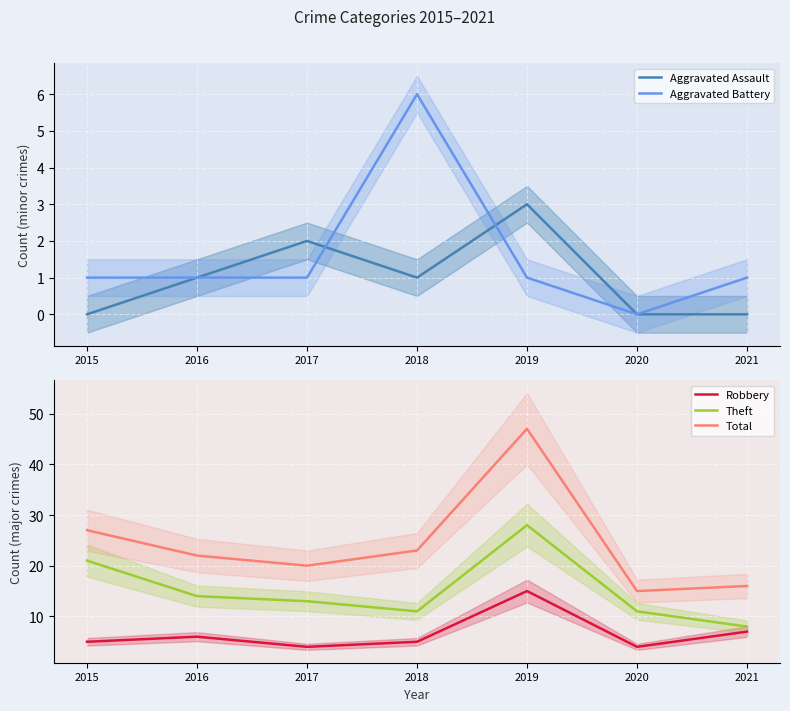

How many lines are shown in the chart?

5